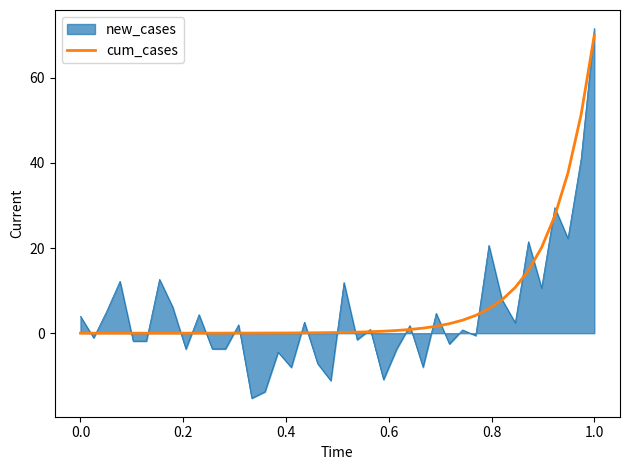

What is the minimum value shown in the chart?

-15.3